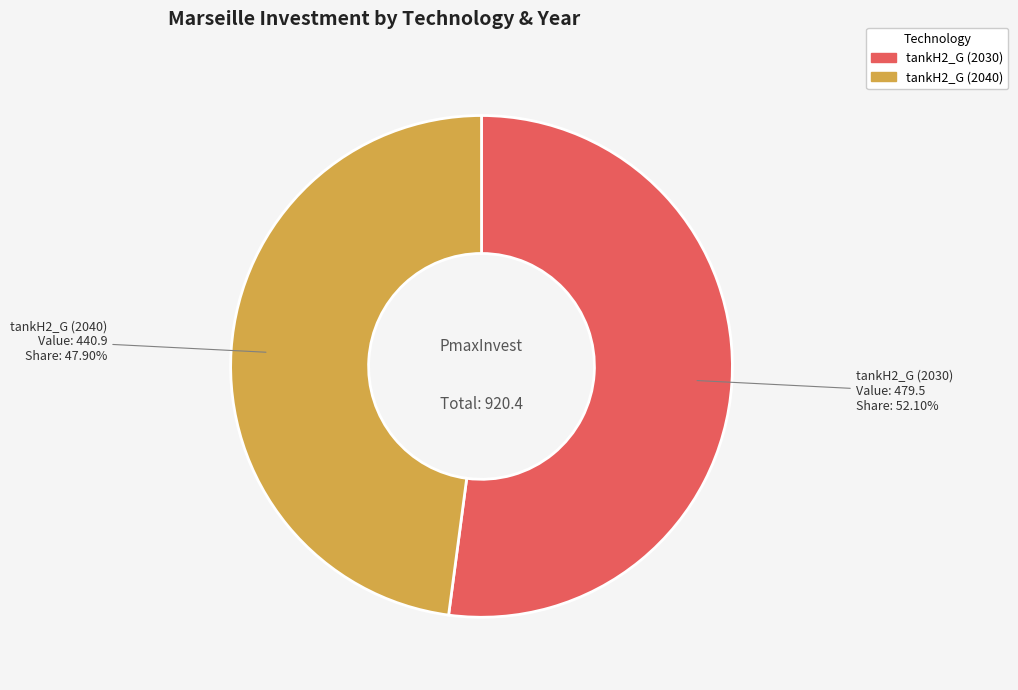

Is the sum of tankH2_G (2030) and tankH2_G (2040) greater than half?

Yes